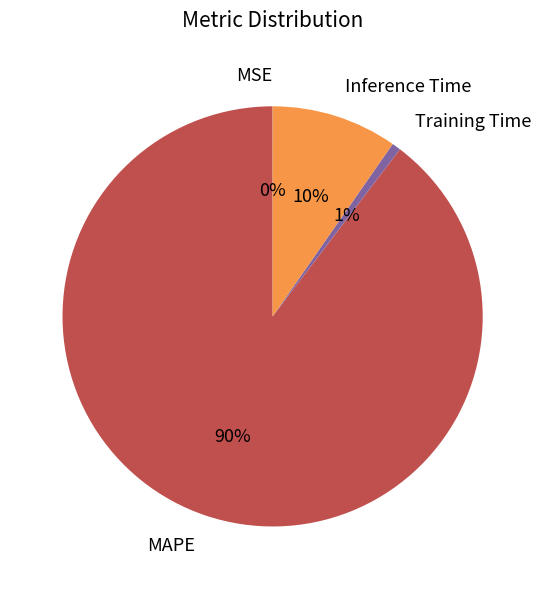

To the nearest percent, what portion does Inference Time represent?

10%